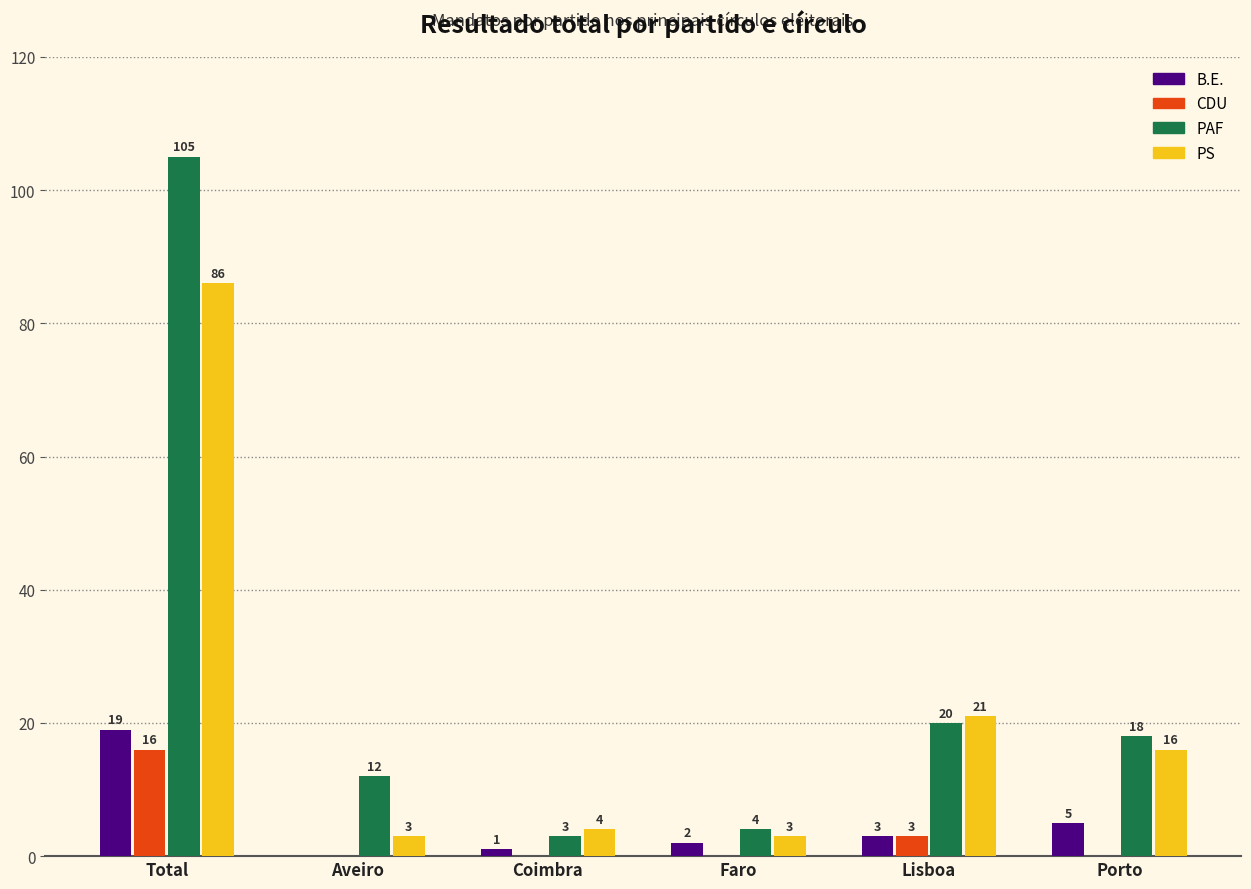

True or false: PAF has a value of 16 at Aveiro.

False